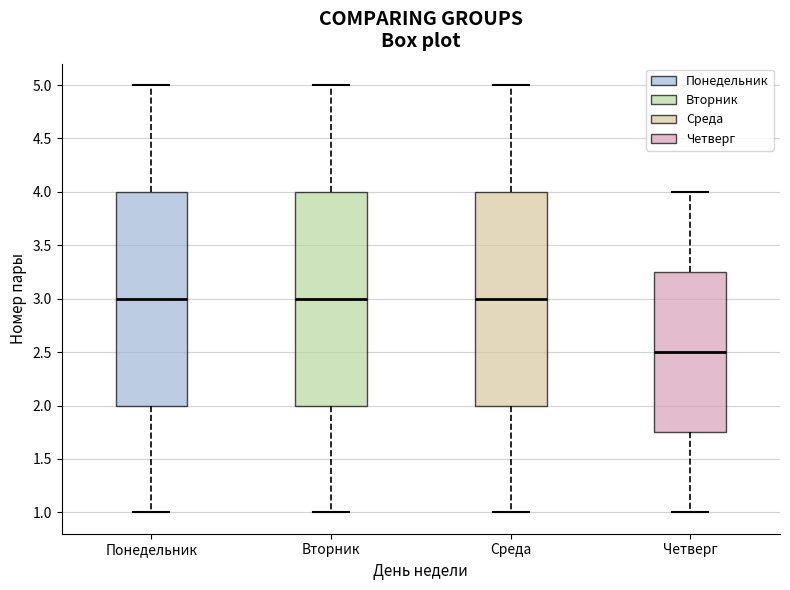

Where does the median line of the box for Среда sit on the y-axis? The values are not printed on the chart, so give them approximately, as read against the axis.

3.00